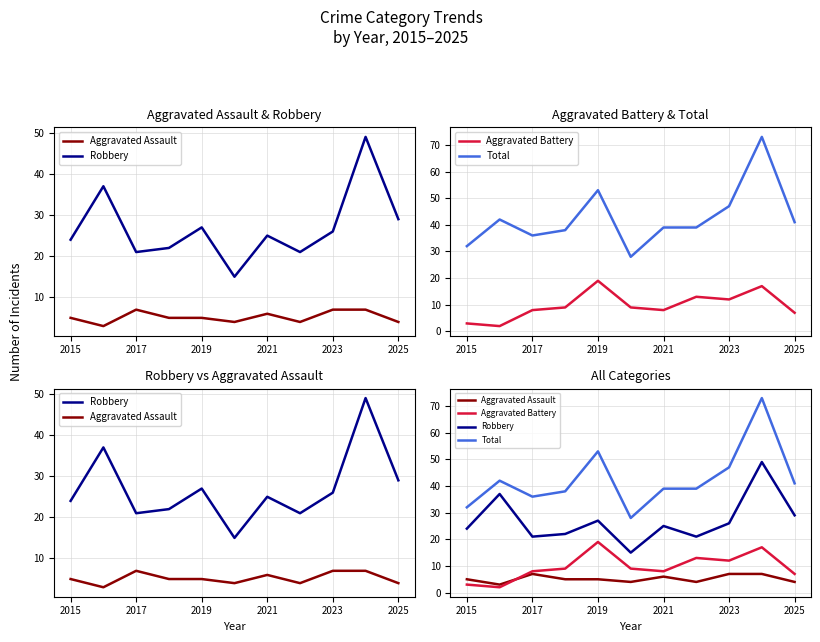

Is the value of Aggravated Assault at 2025 greater than the value of Total at 7?

No